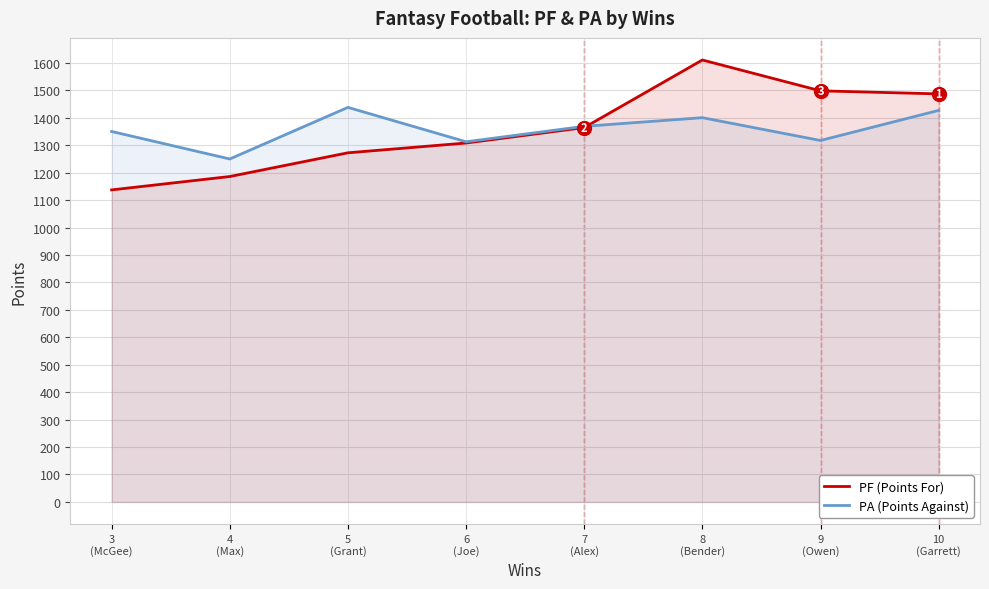

List the labels in order of PA (Points Against) value, smallest first.

4
(Max), 6
(Joe), 9
(Owen), 3
(McGee), 7
(Alex), 8
(Bender), 10
(Garrett), 5
(Grant)